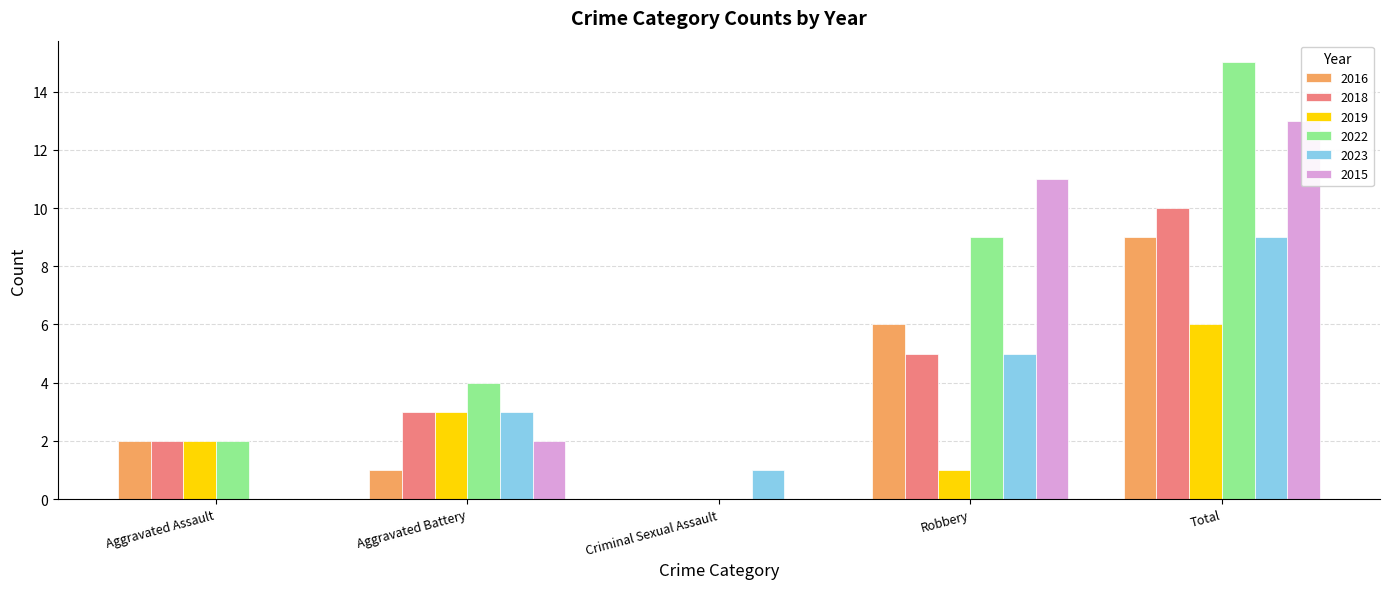

Reading left to right, what are all the values shown in this chart?

2016: Aggravated Assault=2	Aggravated Battery=1	Criminal Sexual Assault=0	Robbery=6	Total=9
2018: Aggravated Assault=2	Aggravated Battery=3	Criminal Sexual Assault=0	Robbery=5	Total=10
2019: Aggravated Assault=2	Aggravated Battery=3	Criminal Sexual Assault=0	Robbery=1	Total=6
2022: Aggravated Assault=2	Aggravated Battery=4	Criminal Sexual Assault=0	Robbery=9	Total=15
2023: Aggravated Assault=0	Aggravated Battery=3	Criminal Sexual Assault=1	Robbery=5	Total=9
2015: Aggravated Assault=0	Aggravated Battery=2	Criminal Sexual Assault=0	Robbery=11	Total=13